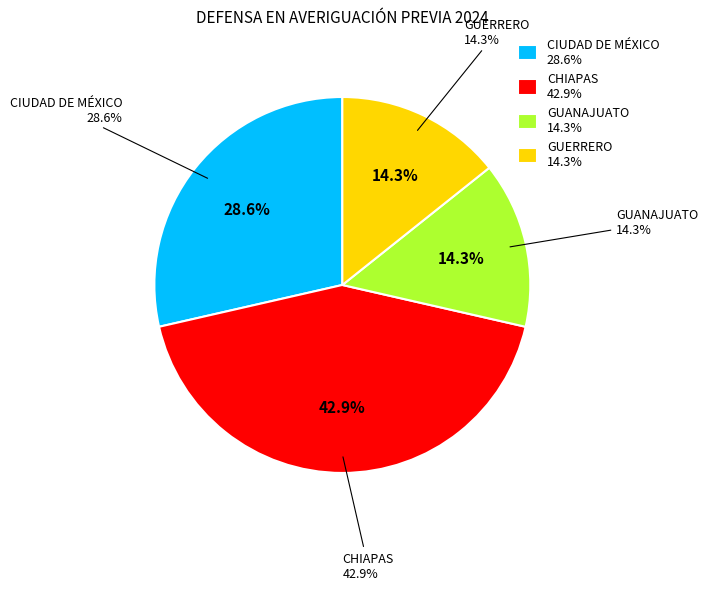

What is the change in value from CHIAPAS to GUERRERO?

-2